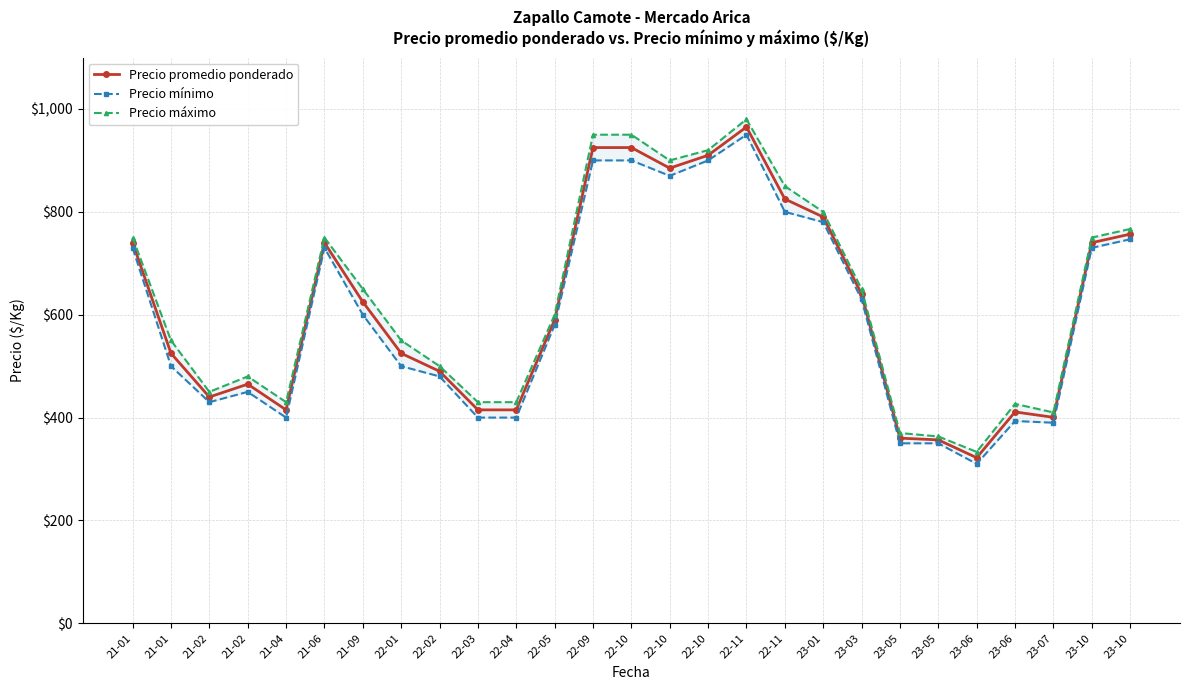

At which label does Precio mínimo first exceed 580?

21-01